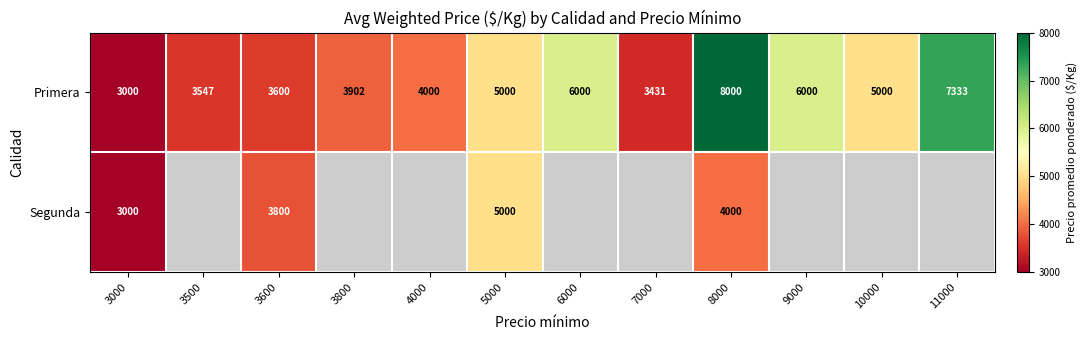

Between 4000 and 10000, which is larger?

10000